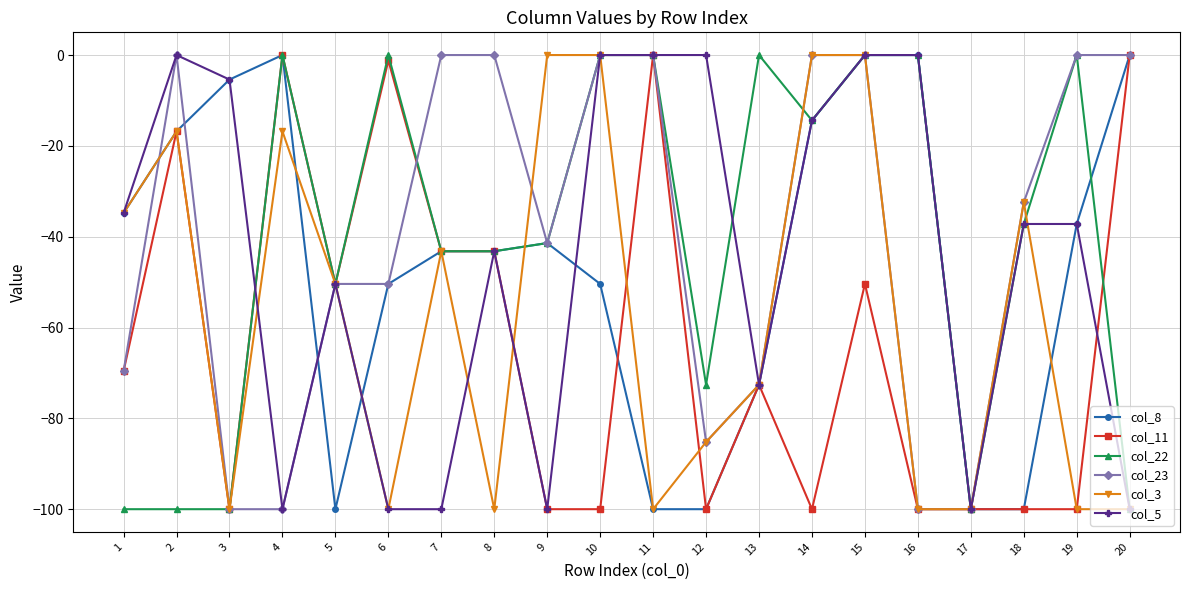

The value of col_3 at 4 is -5.6. True or false?

False